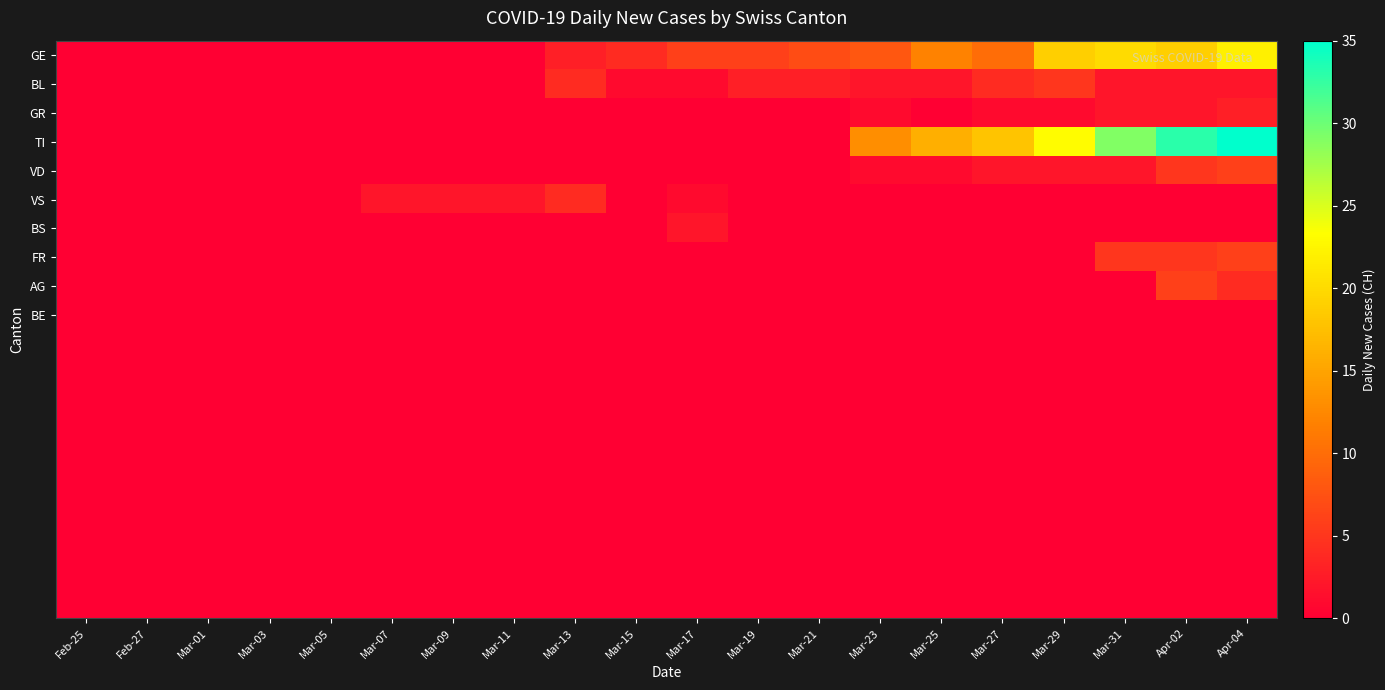

At how many categories does at least one series exceed 2?

12